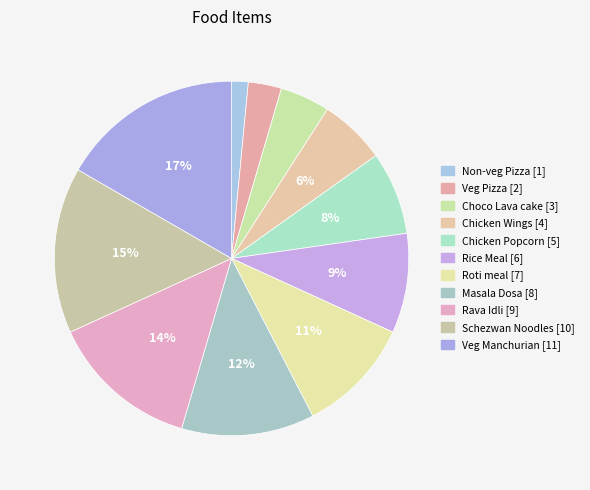

What percentage is the Veg Pizza slice, to the nearest percent?

3%